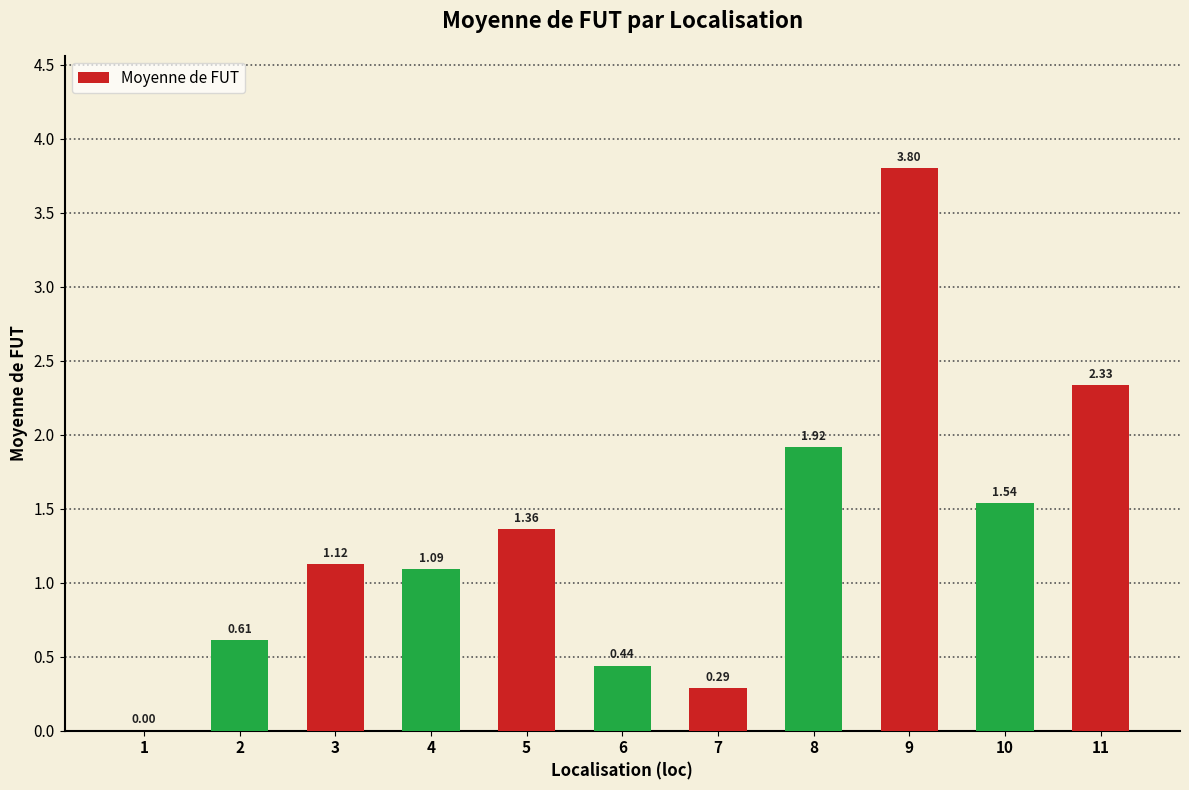

What is the sum of all values?

14.5